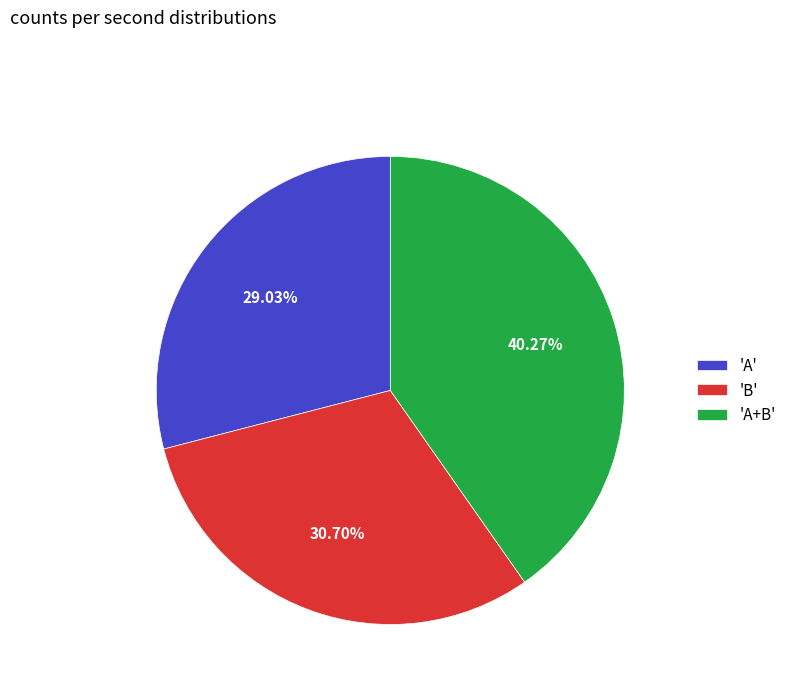

Combined, do 'B' and 'A' account for over 50%?

Yes